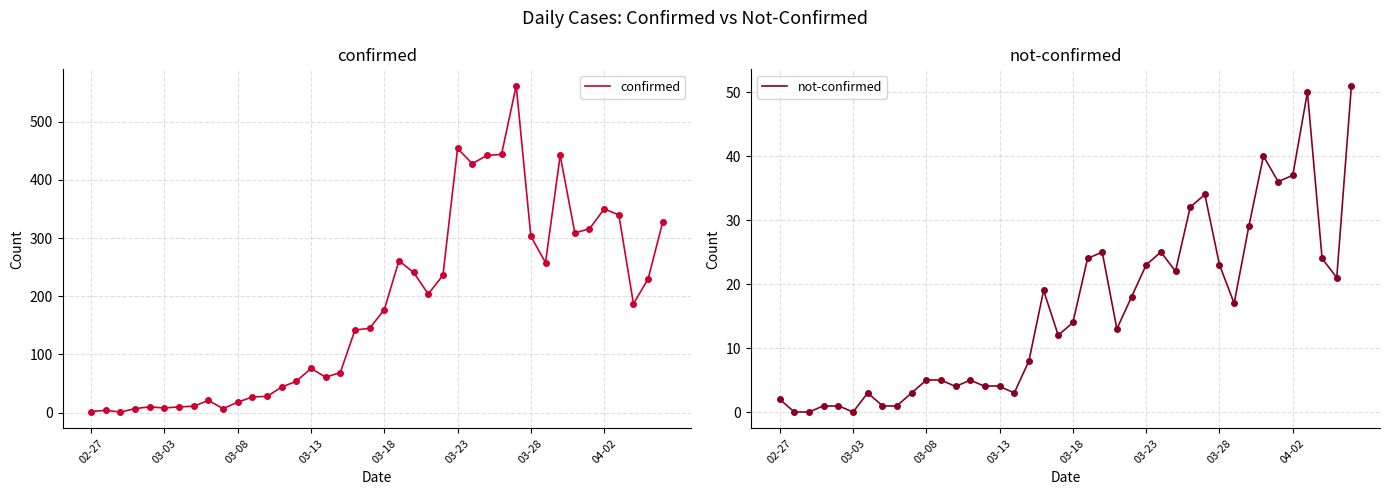

How many lines are shown in the chart?

2